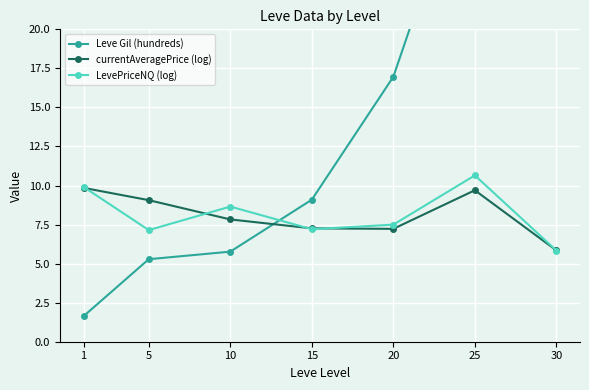

Reading left to right, transcribe all the data shown in this chart.

Leve Gil (hundreds): 1=1.6	5=5.3	10=5.8	15=9.1	20=17.0	25=32.2	30=45.8
currentAveragePrice (log): 1=9.8	5=9.1	10=7.8	15=7.3	20=7.2	25=9.7	30=5.8
LevePriceNQ (log): 1=9.9	5=7.1	10=8.7	15=7.2	20=7.5	25=10.6	30=5.8